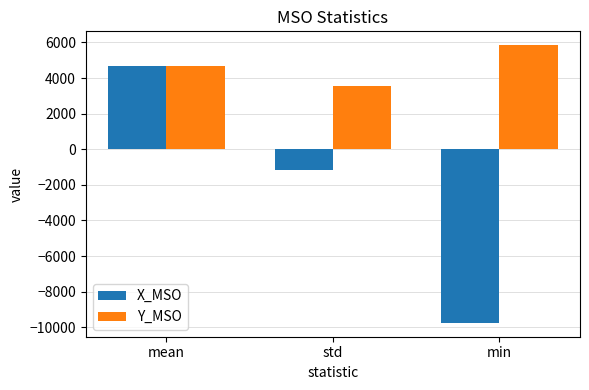

List the series in order of their overall mean, lowest first.

X_MSO, Y_MSO